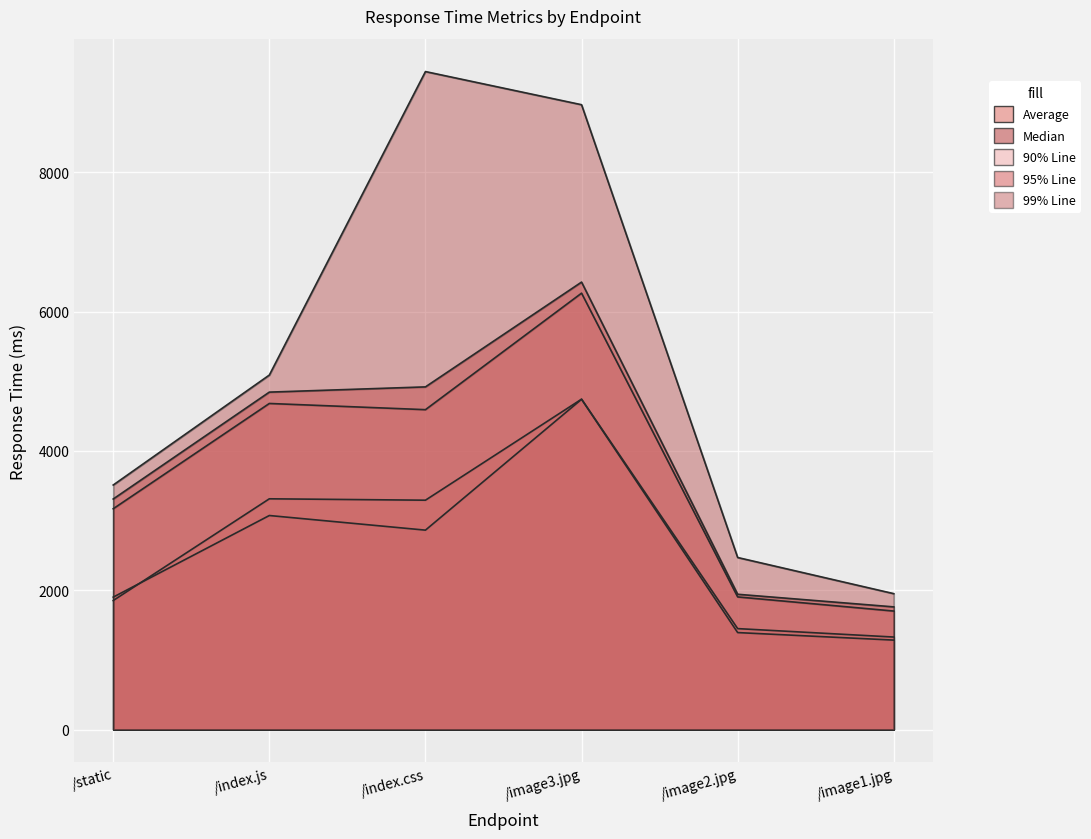

Which label corresponds to the largest value in the chart?

/index.css